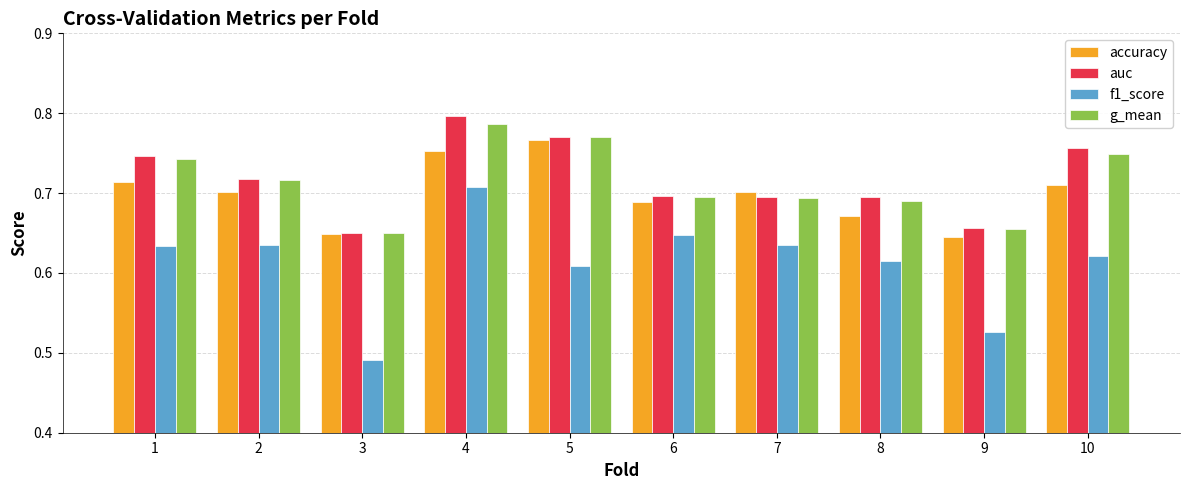

Which category has the lowest value across all series?

3